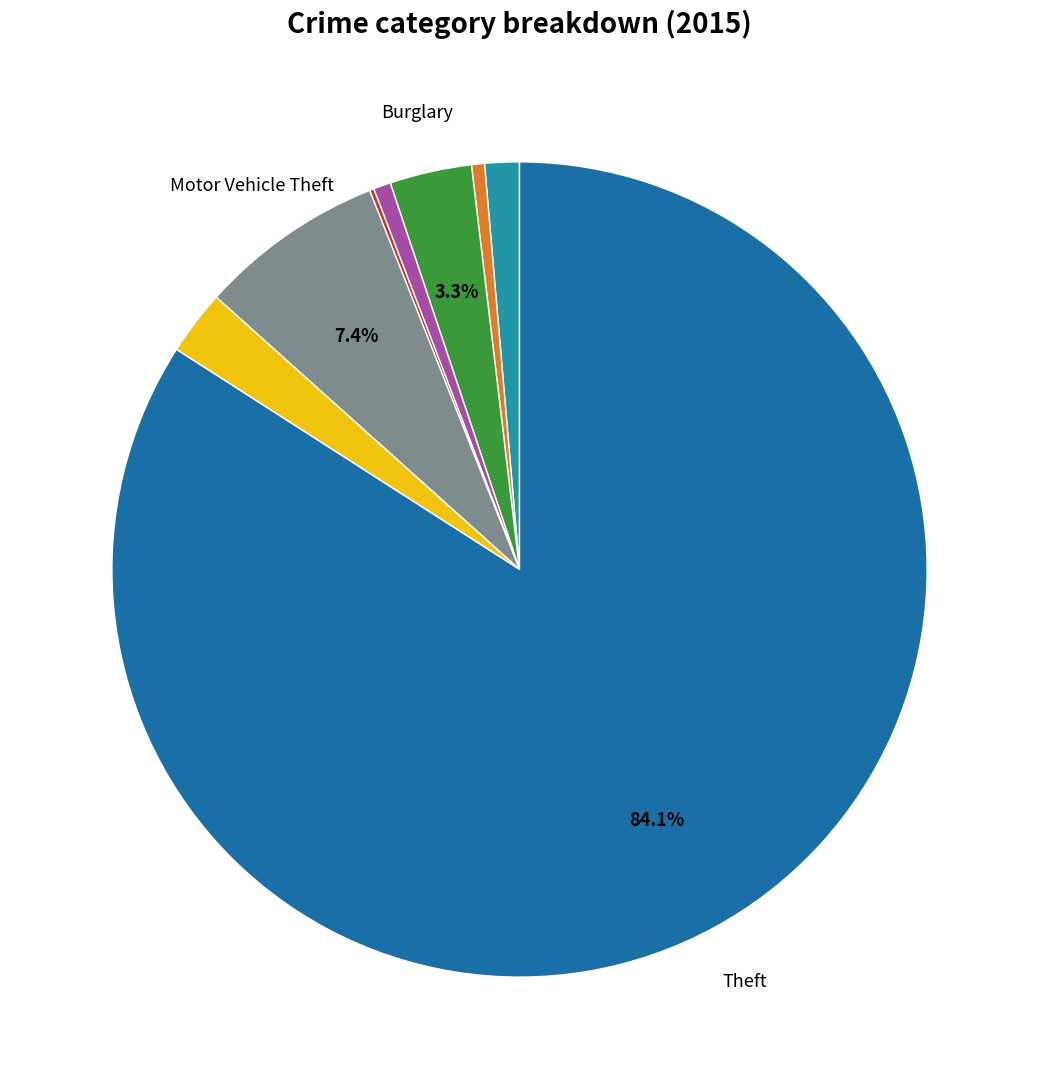

What is the largest slice in the pie chart?

Theft